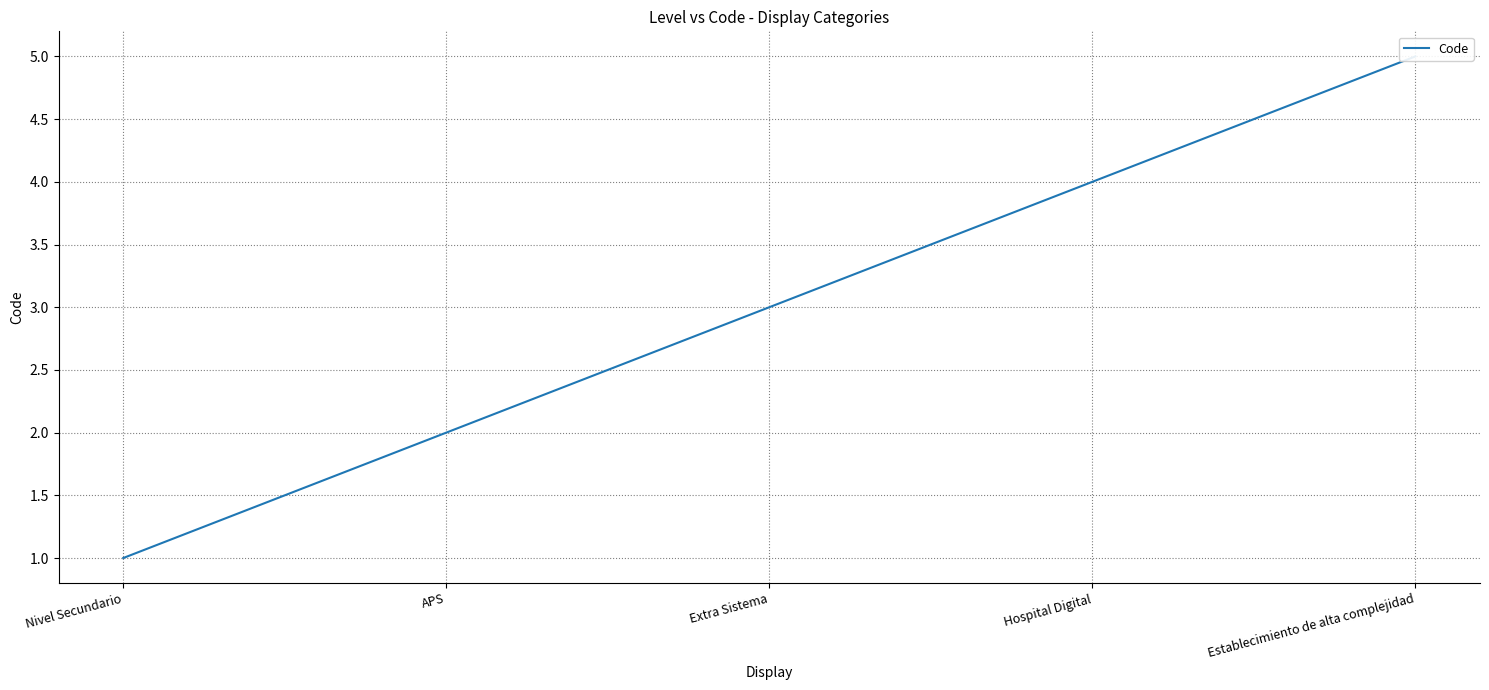

What is the maximum value shown in the chart?

5